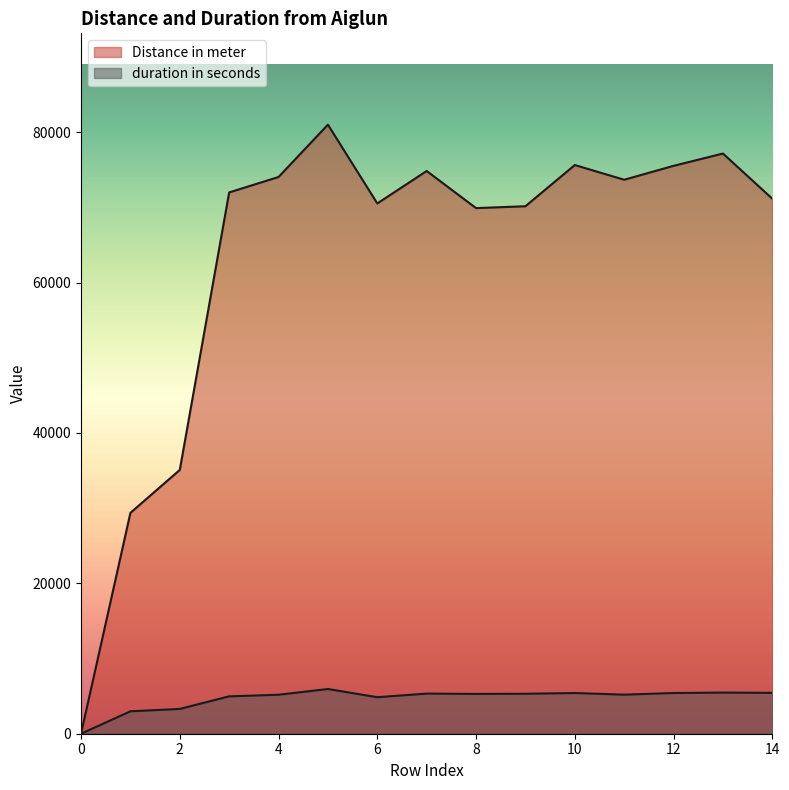

What is the approximate value of Distance in meter at 5, to the nearest 50?

81000